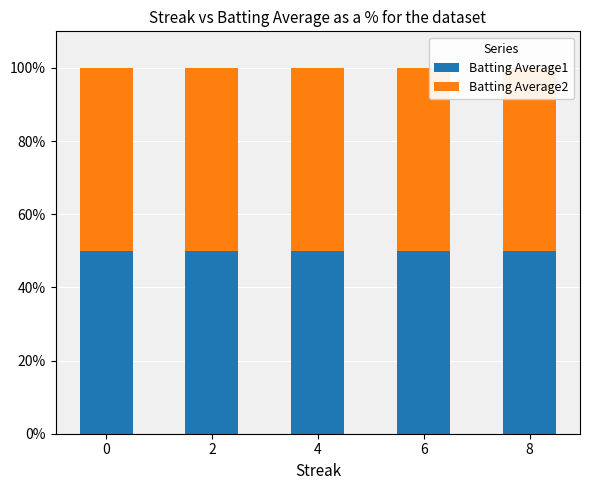

The value of Batting Average2 at 8 is 50.0. True or false?

True